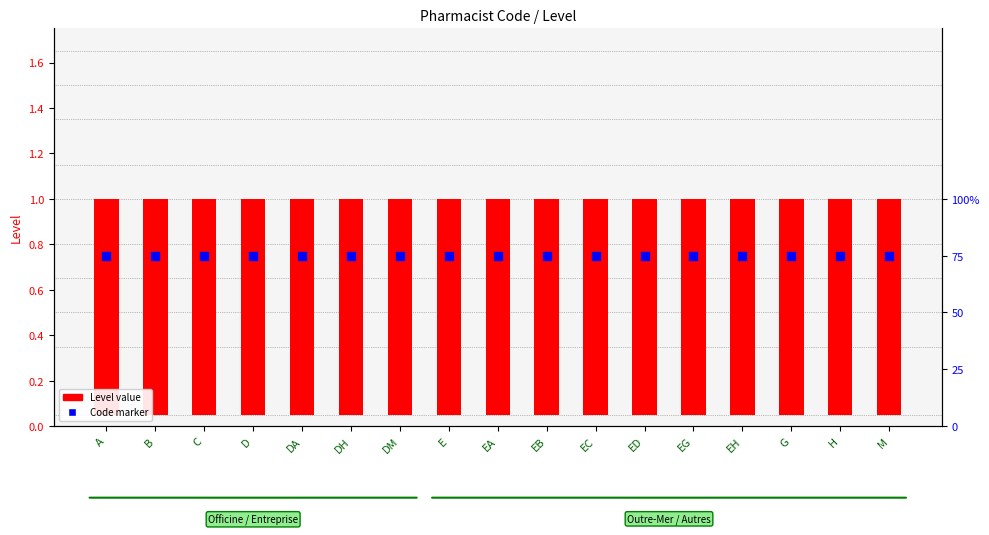

What are all the series names shown in the legend?

Level value, Code marker